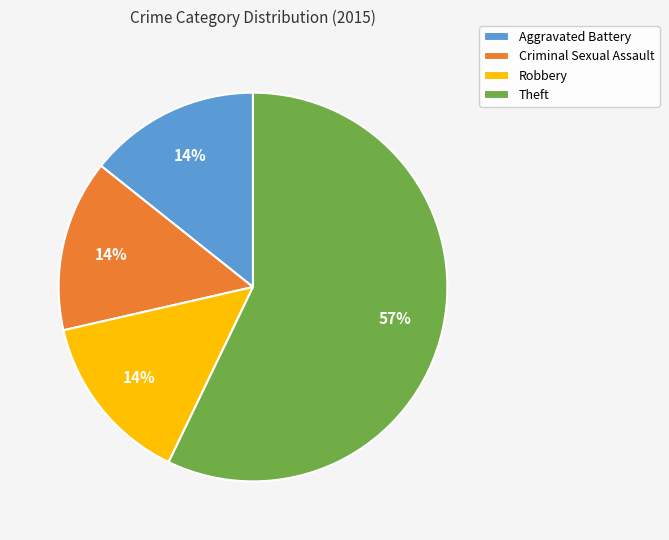

What is the ratio of the value at Robbery to the value at Criminal Sexual Assault?

1.0